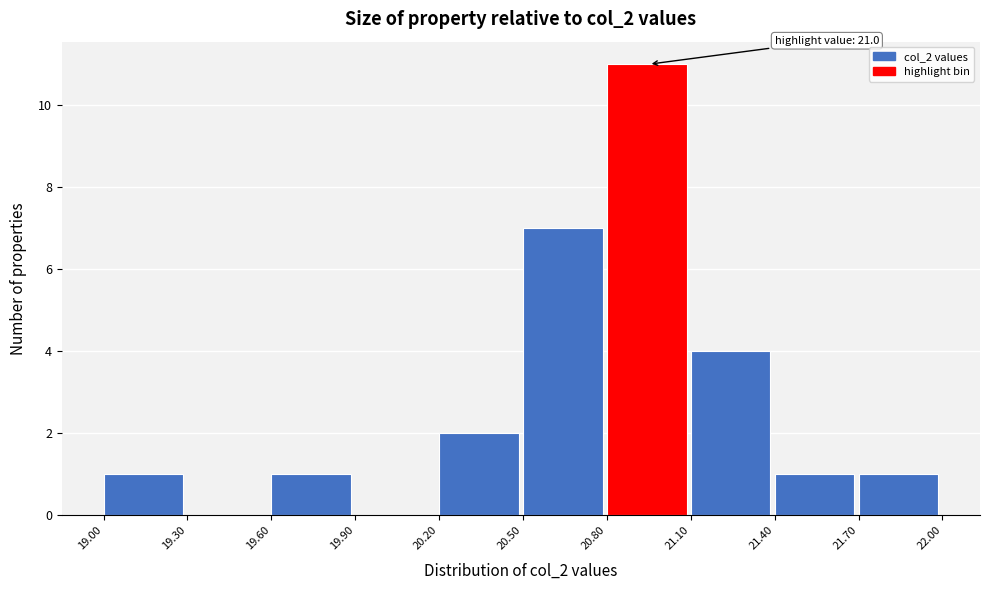

Over which range of the x-axis is the bar tallest?

20.80 to 21.10